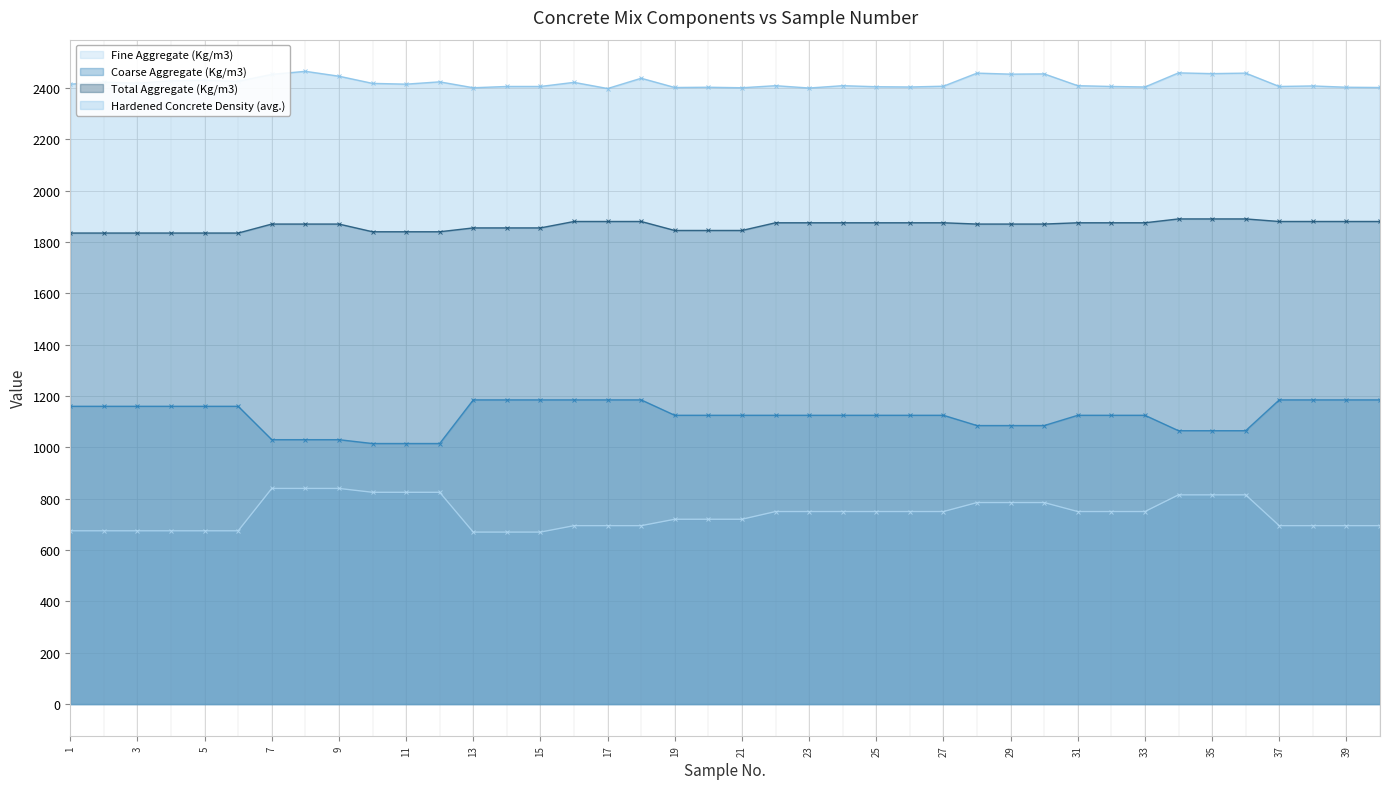

Does the chart display data point markers on the line(s)?

Yes